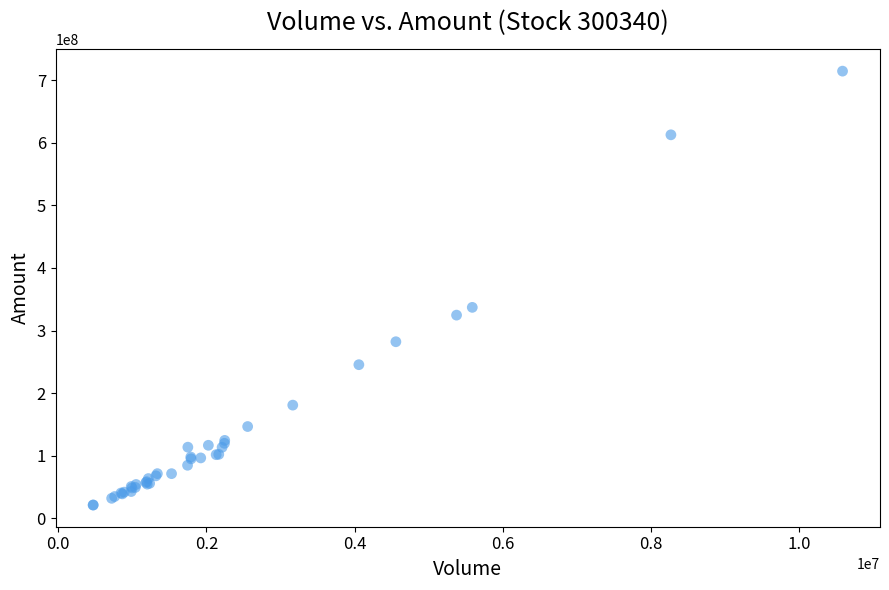

What Y value in the scatter plot is closest to 367786167?

336989088